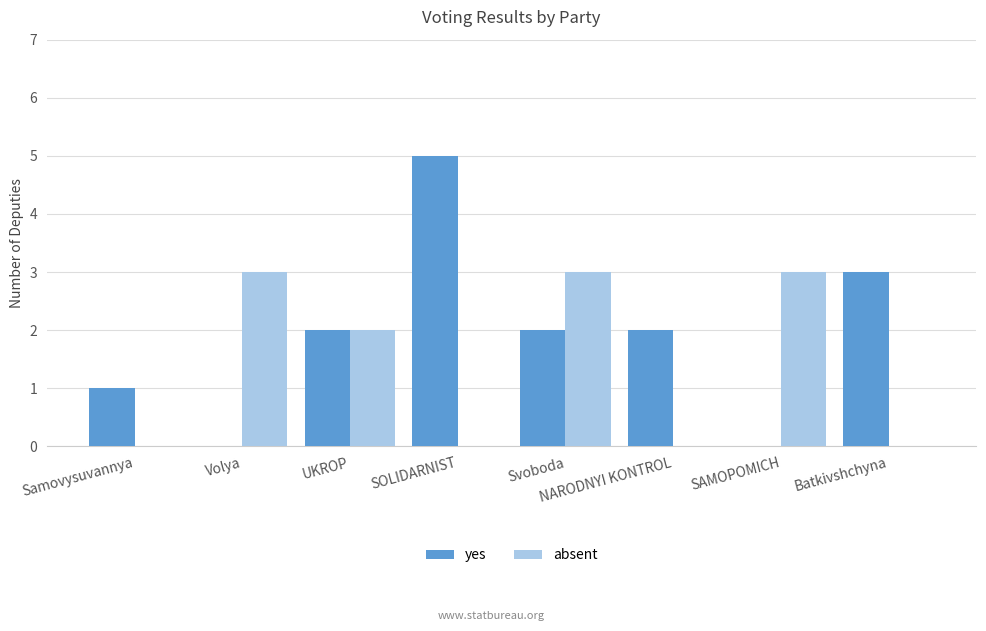

Which series has the largest total across all categories?

yes